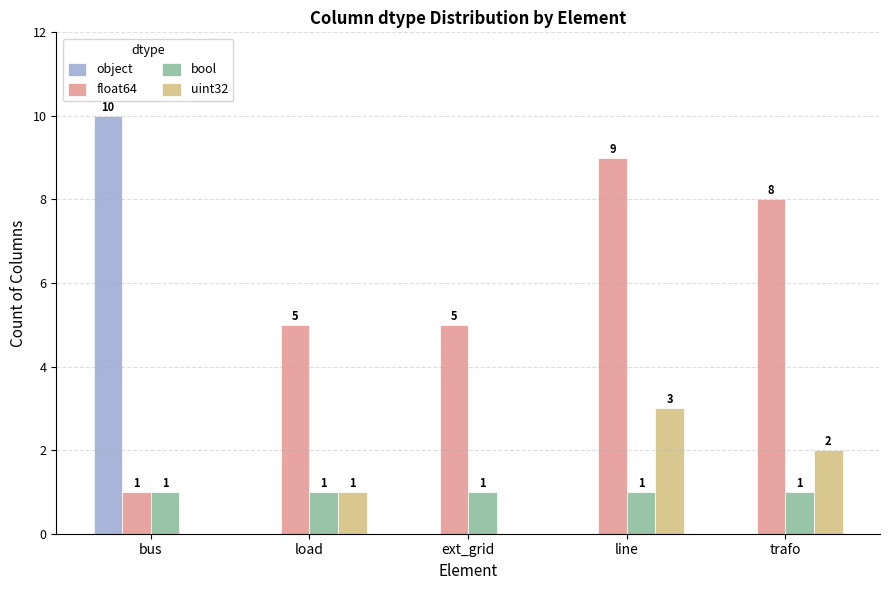

Are the bars grouped side by side (vs. stacked)?

Yes